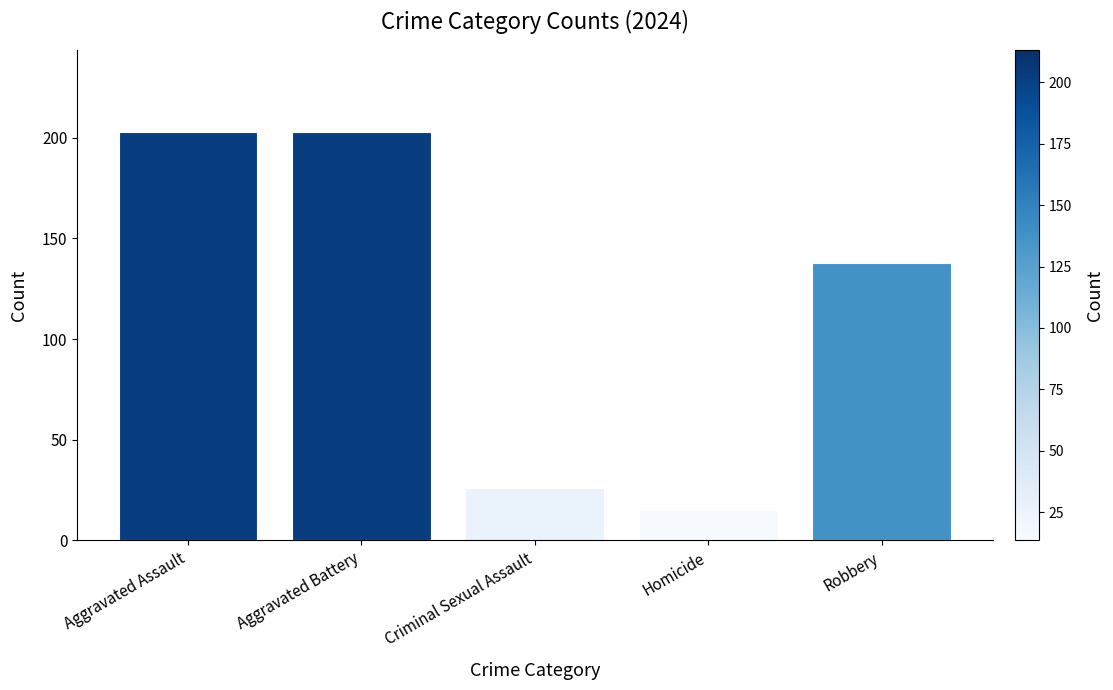

True or false: the data shows 15 at Homicide.

True